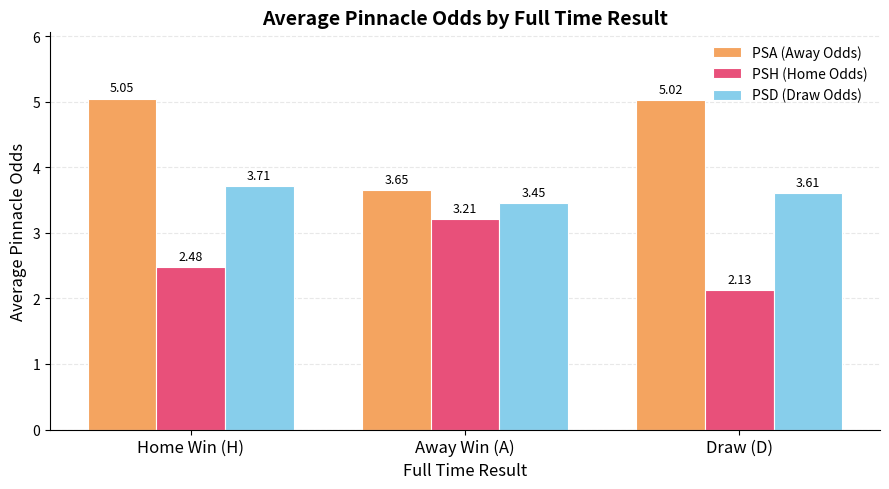

Rank the series at Home Win (H) from lowest to highest value.

PSH (Home Odds), PSD (Draw Odds), PSA (Away Odds)